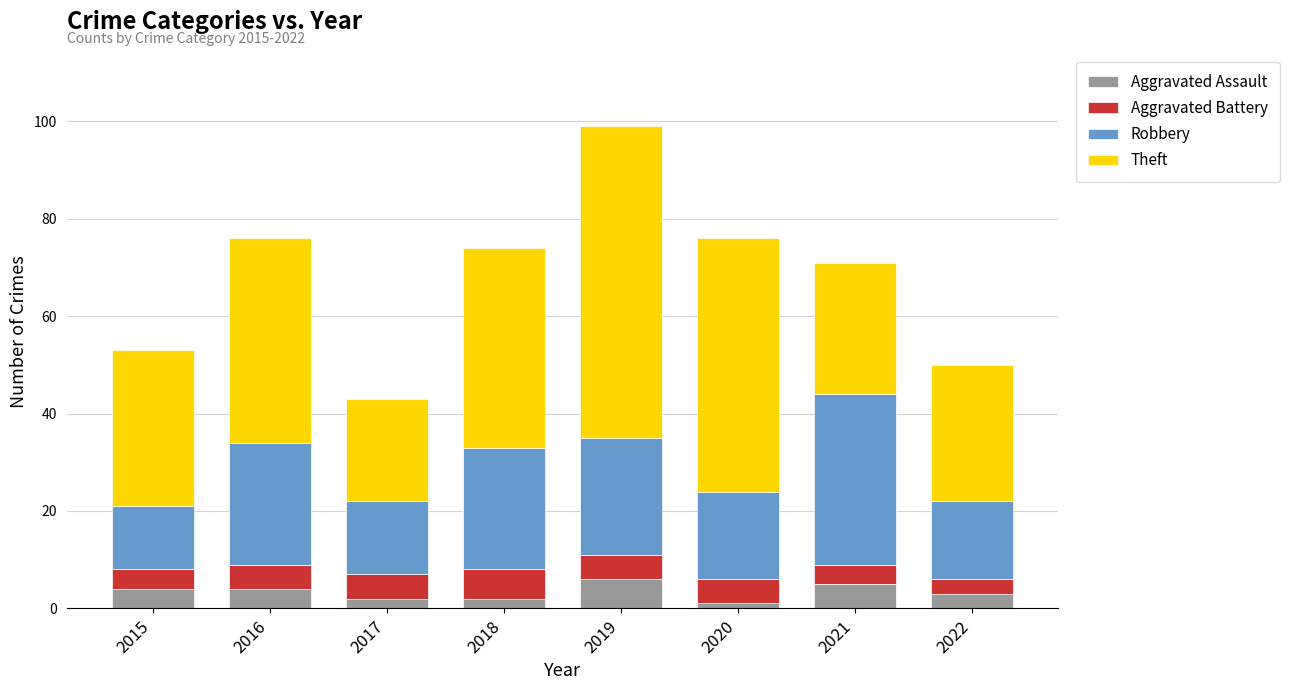

What is the value of the Aggravated Assault bar at the 1st from the left?

4